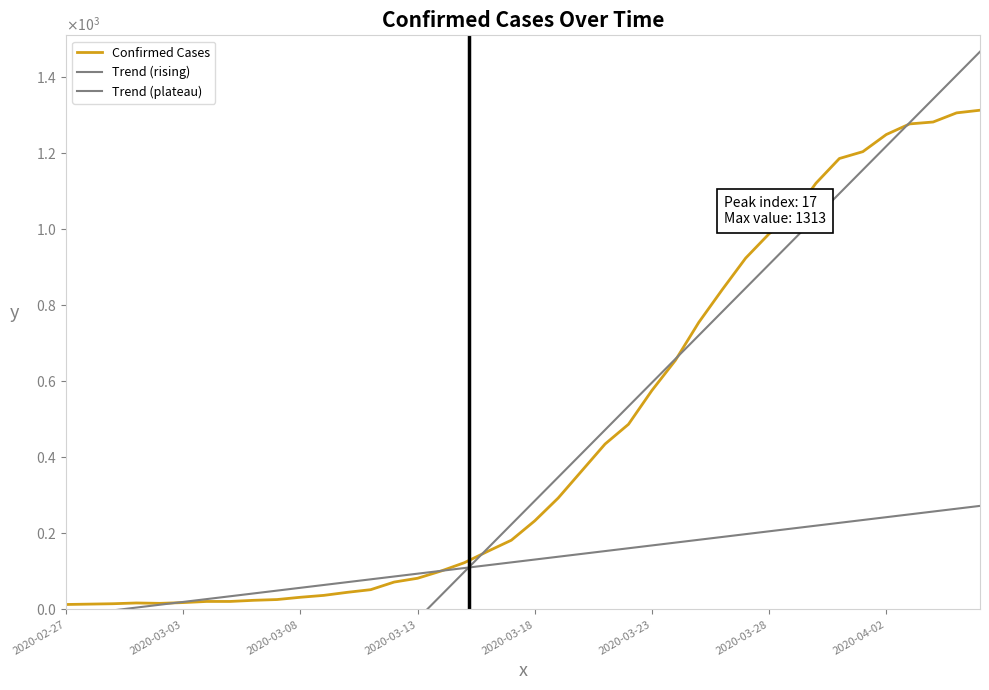

List the labels in order of value, largest first.

2020-04-06, 2020-04-05, 2020-04-04, 2020-04-03, 2020-04-02, 2020-04-01, 2020-03-31, 2020-03-30, 2020-03-29, 2020-03-28, 2020-03-27, 2020-03-26, 2020-03-25, 2020-03-24, 2020-03-23, 2020-03-22, 2020-03-21, 2020-03-20, 2020-03-19, 2020-03-18, 2020-03-17, 2020-03-16, 2020-03-15, 2020-03-14, 2020-03-13, 2020-03-12, 2020-03-11, 2020-03-10, 2020-03-09, 2020-03-08, 2020-03-07, 2020-03-06, 2020-03-04, 2020-03-05, 2020-03-03, 2020-03-01, 2020-03-02, 2020-02-29, 2020-02-28, 2020-02-27